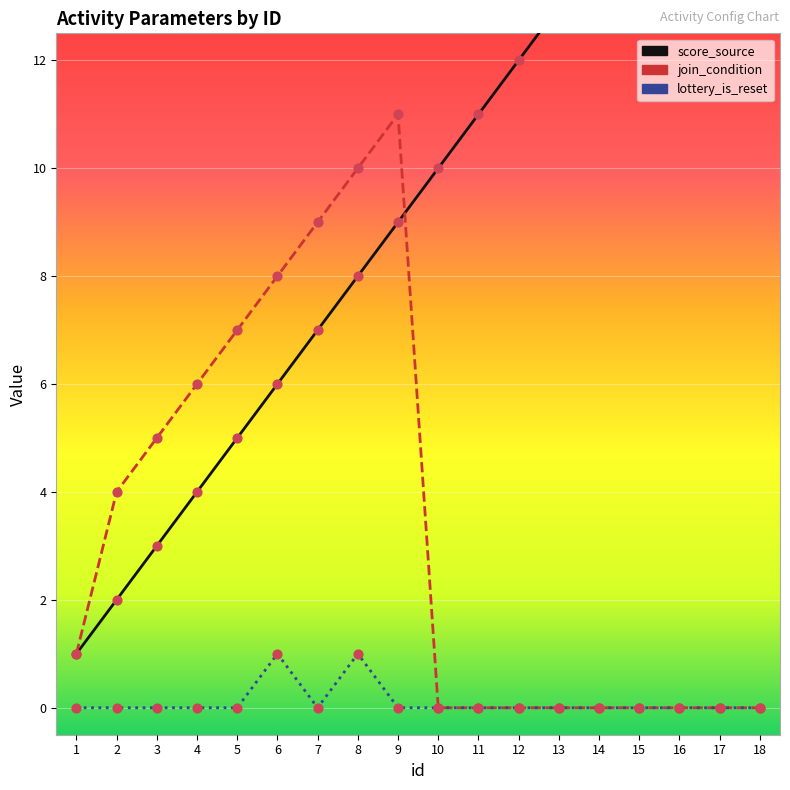

Which series reaches the minimum Y coordinate?

join_condition